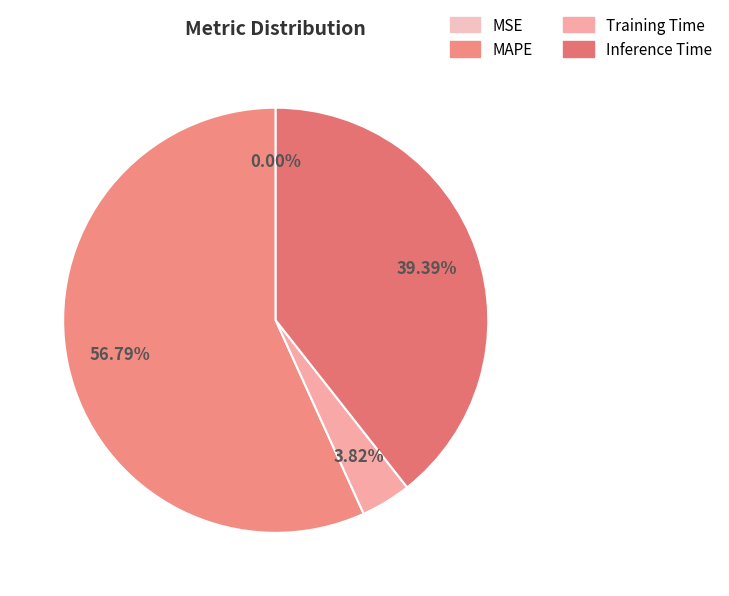

What percentage is the Inference Time slice, to the nearest percent?

39%